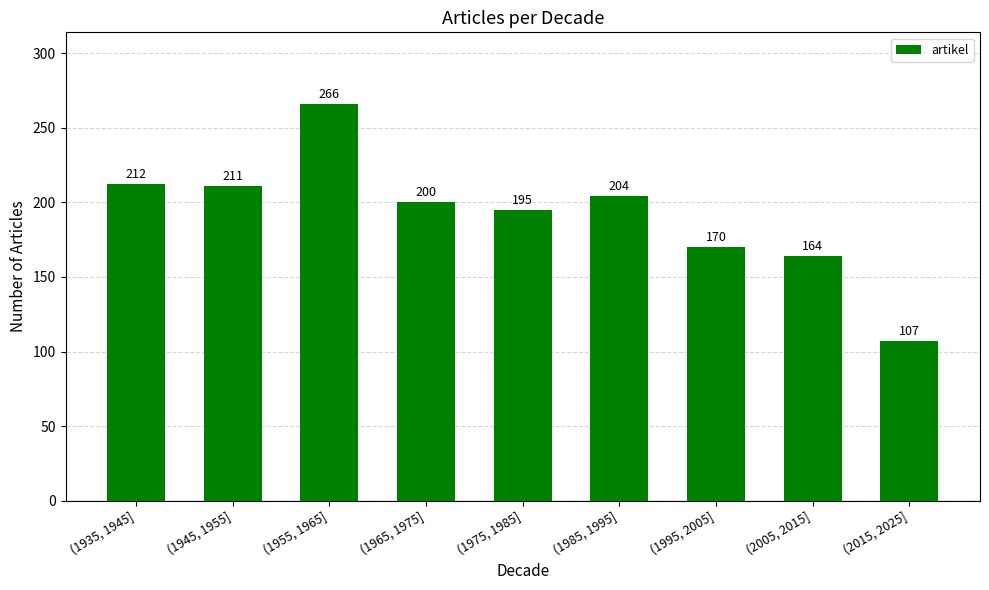

Reading right to left, extract all data points from this chart.

107	164	170	204	195	200	266	211	212